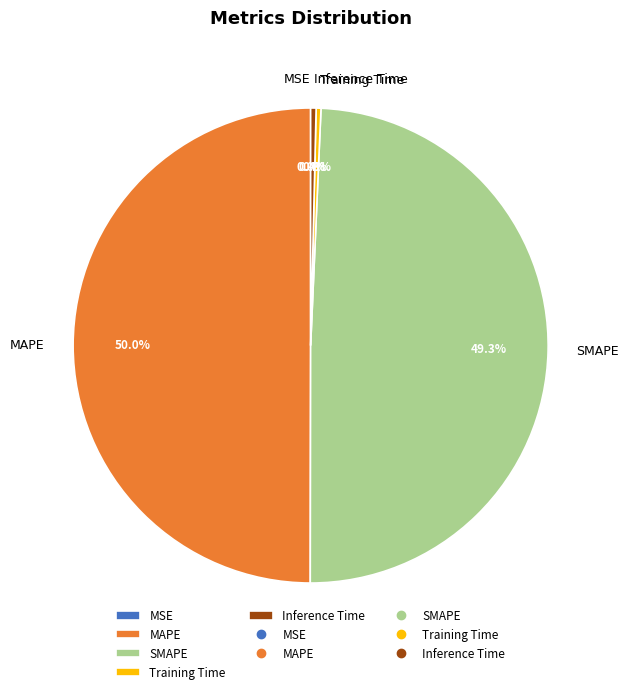

Is it true that SMAPE is 58% of the pie?

False